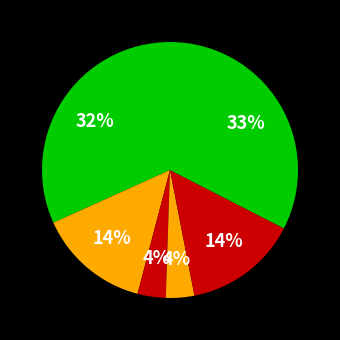

Rank the categories by value from highest to lowest.

6, 0, 5, 1, 4, 2, 3